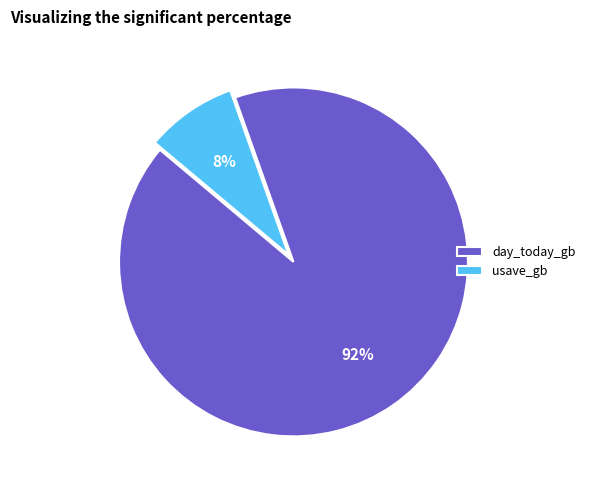

Combined, do usave_gb and day_today_gb account for over 50%?

Yes